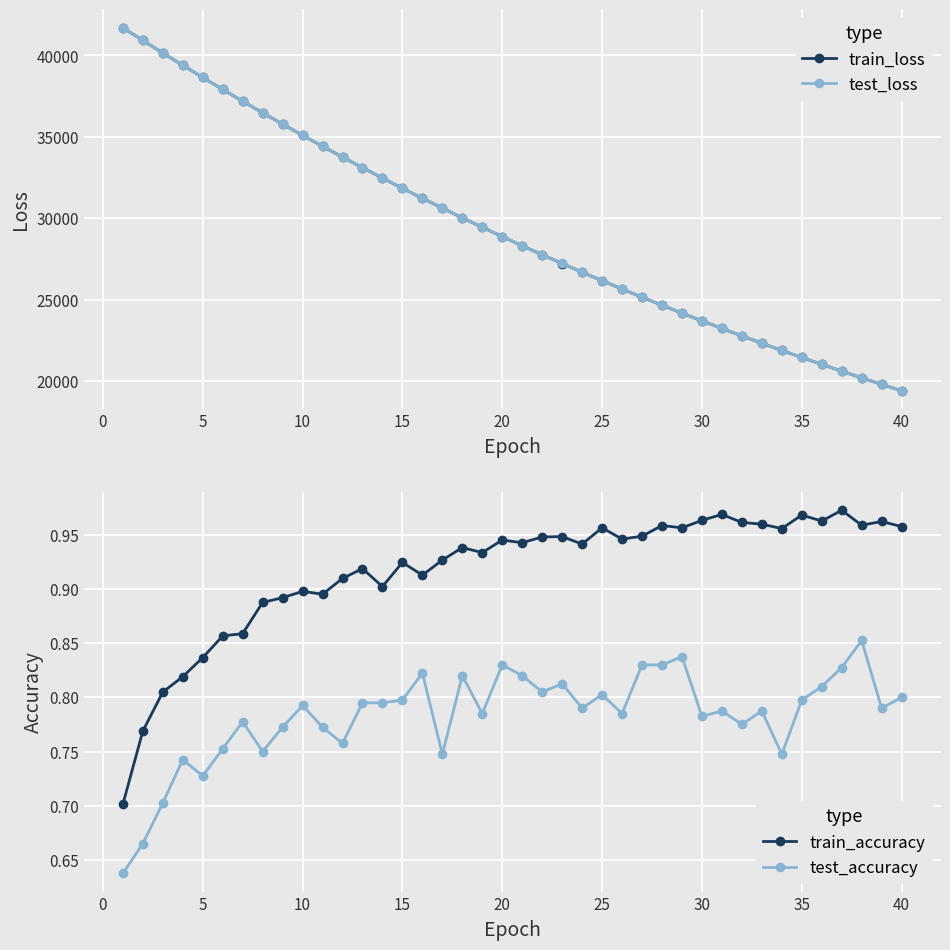

True or false: train_accuracy and test_accuracy intersect in this chart.

False